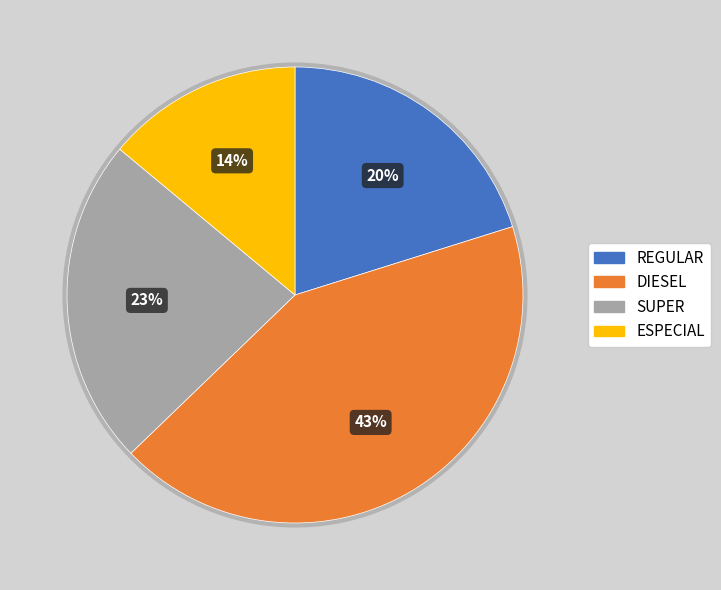

To the nearest percent, what is the difference between the SUPER and REGULAR slice percentages?

3%